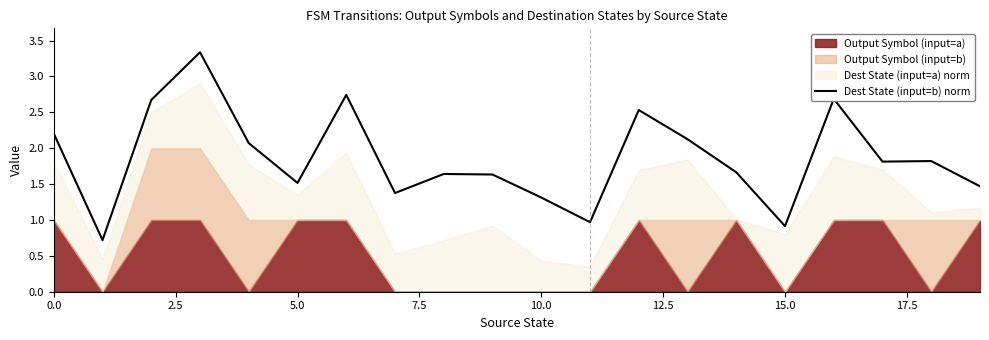

What position from the right is 15?

5